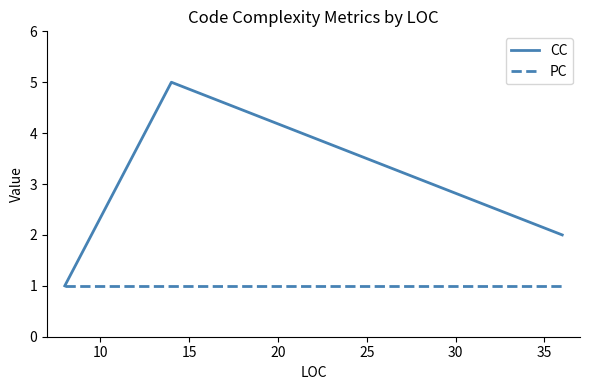

Reading right to left, transcribe all the data shown in this chart.

CC: 2	5	1
PC: 1	1	1